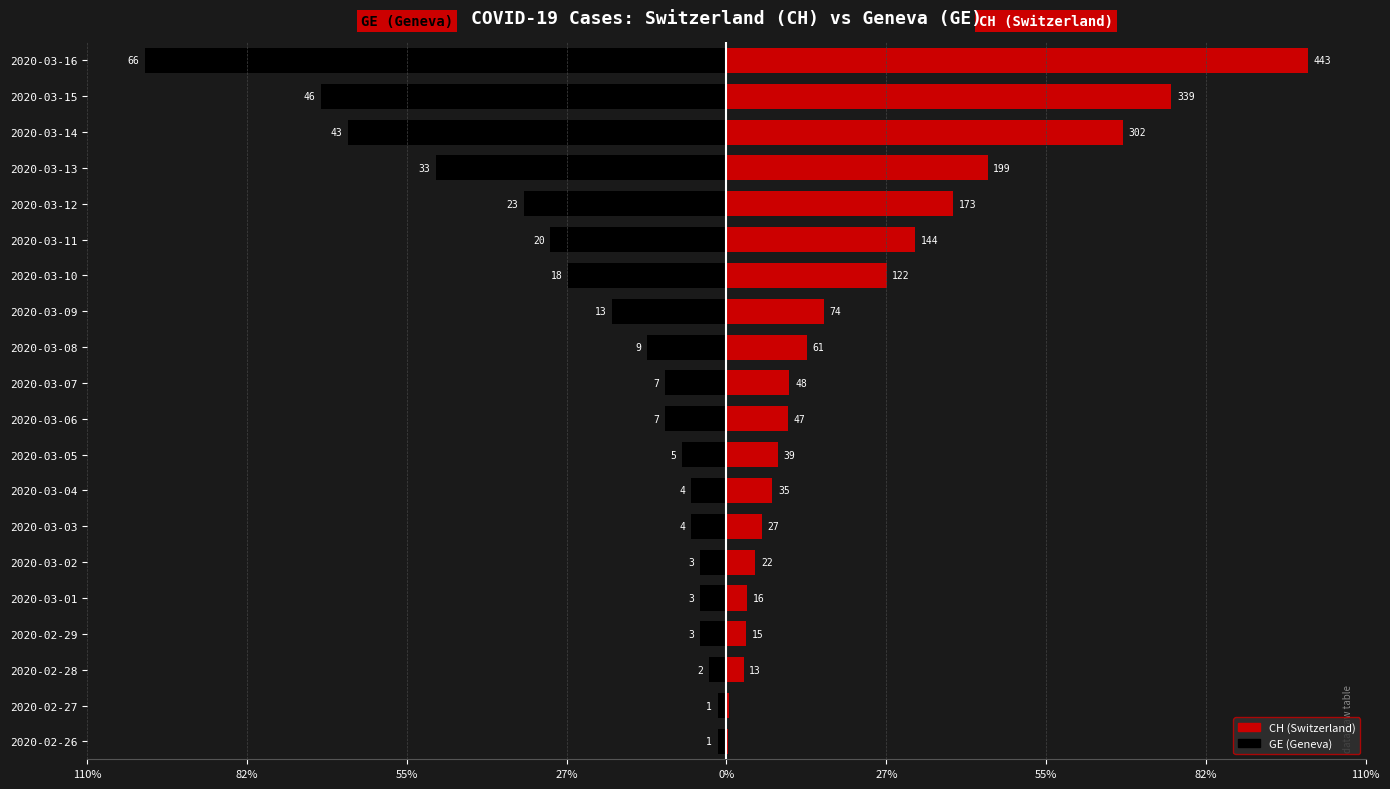

Rank the series by their average value, from highest to lowest.

CH (Switzerland), GE (Geneva)